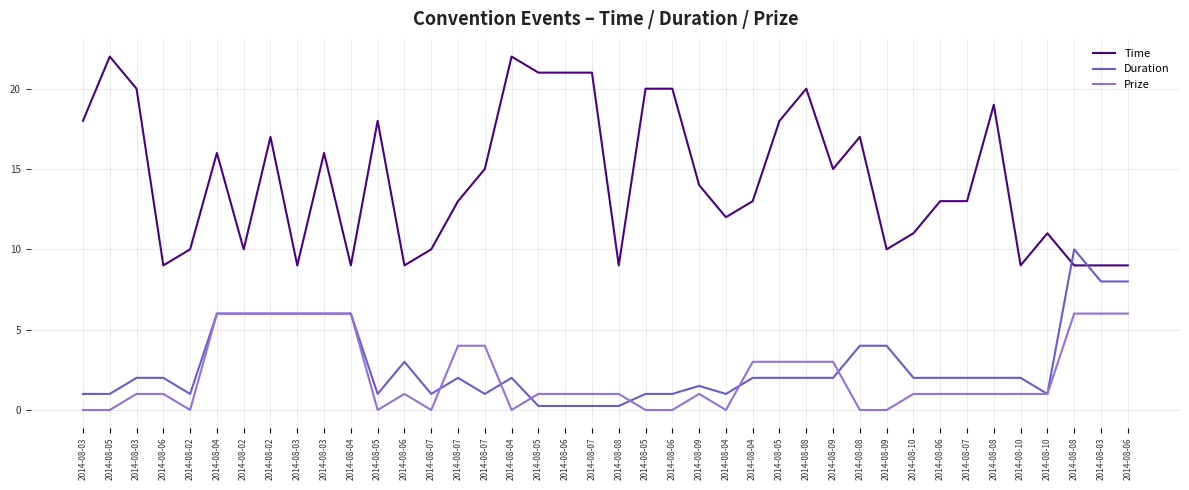

What are all the series names shown in the legend?

Time, Duration, Prize